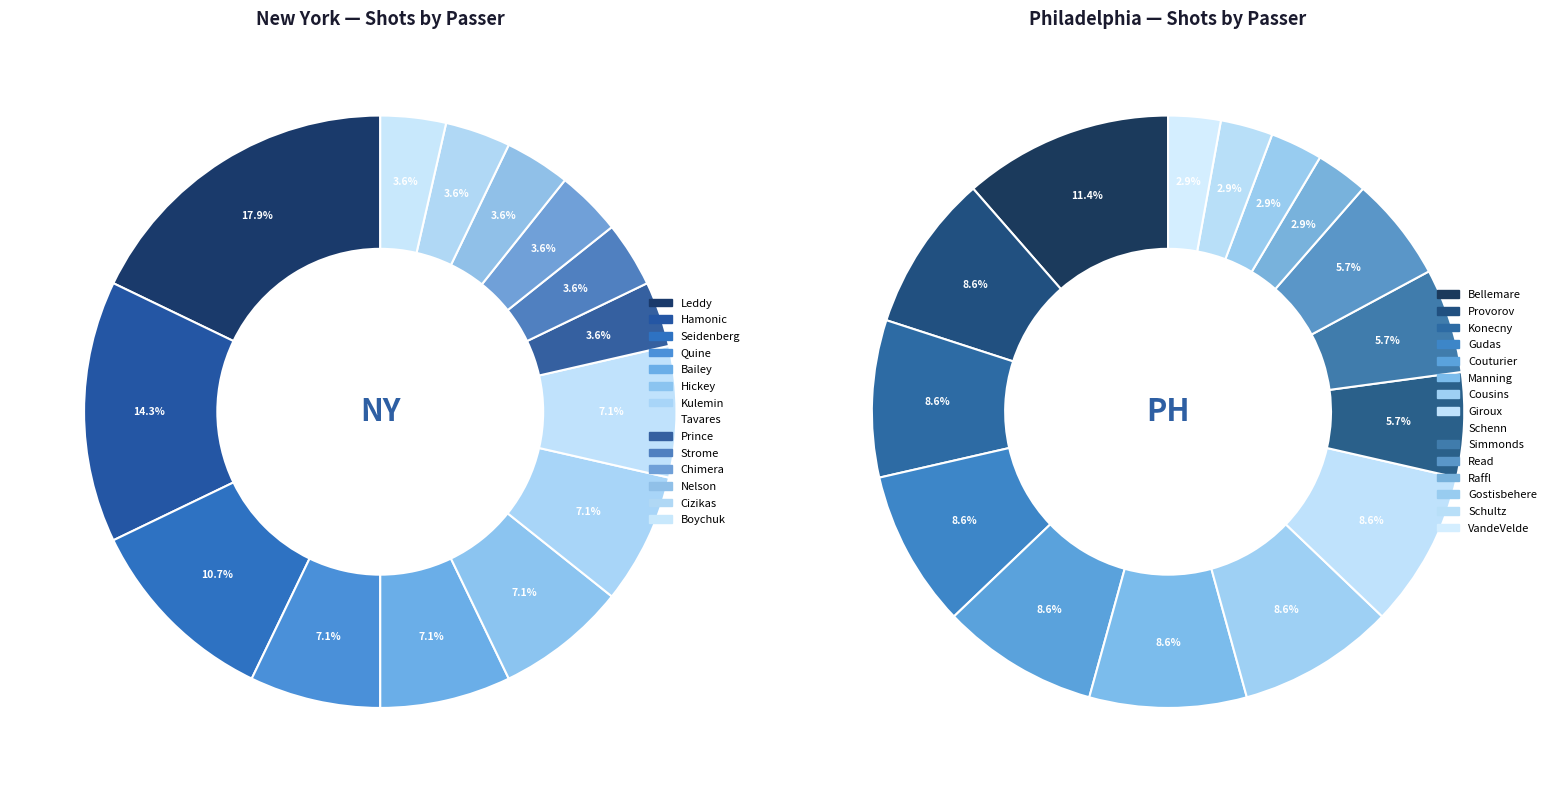

Rank the categories by value from lowest to highest.

3, 4, 5, 6, 7, 8, 9, 10, 11, 12, 13, 14, 15, 16, 17, 18, 19, 20, 21, 22, 23, 1, 2, 0